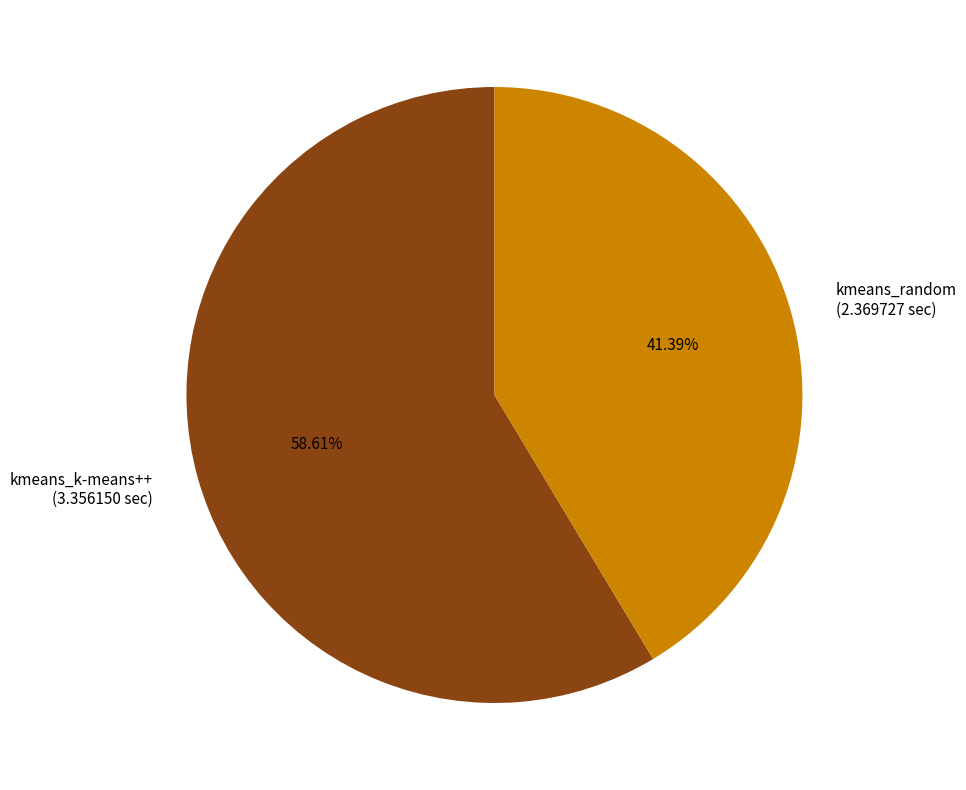

Which slice is the largest?

kmeans_k-means++